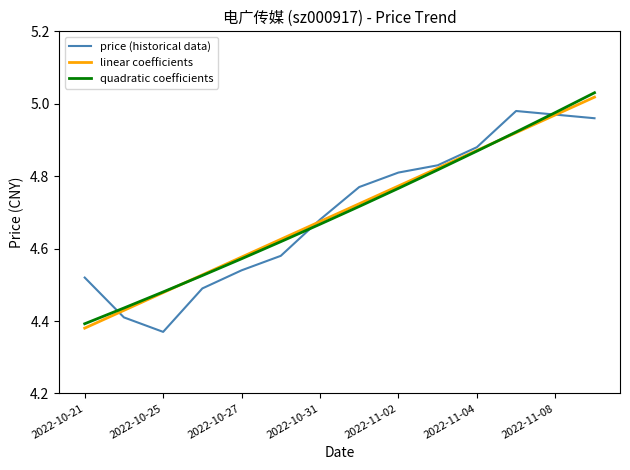

What are all the series names shown in the legend?

price (historical data), linear coefficients, quadratic coefficients